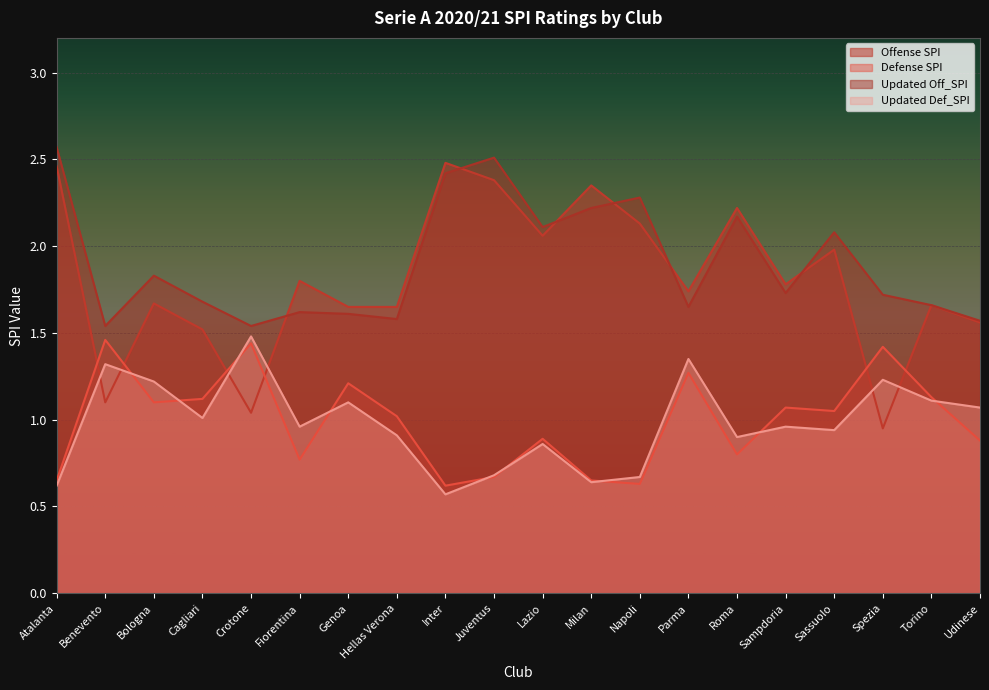

Where is the first local maximum for Offense SPI?

Bologna